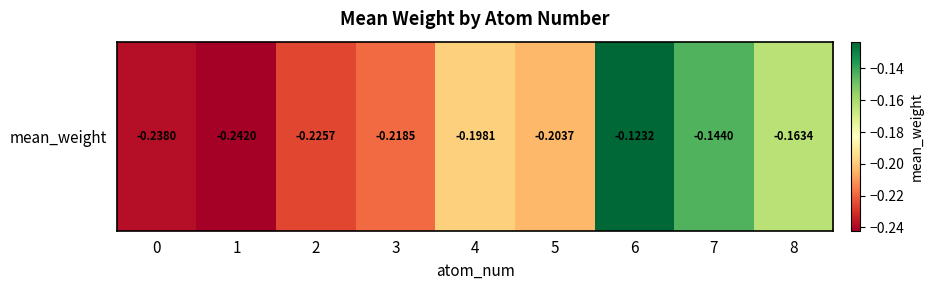

Rank the categories by value from lowest to highest.

1, 0, 2, 3, 5, 4, 8, 7, 6